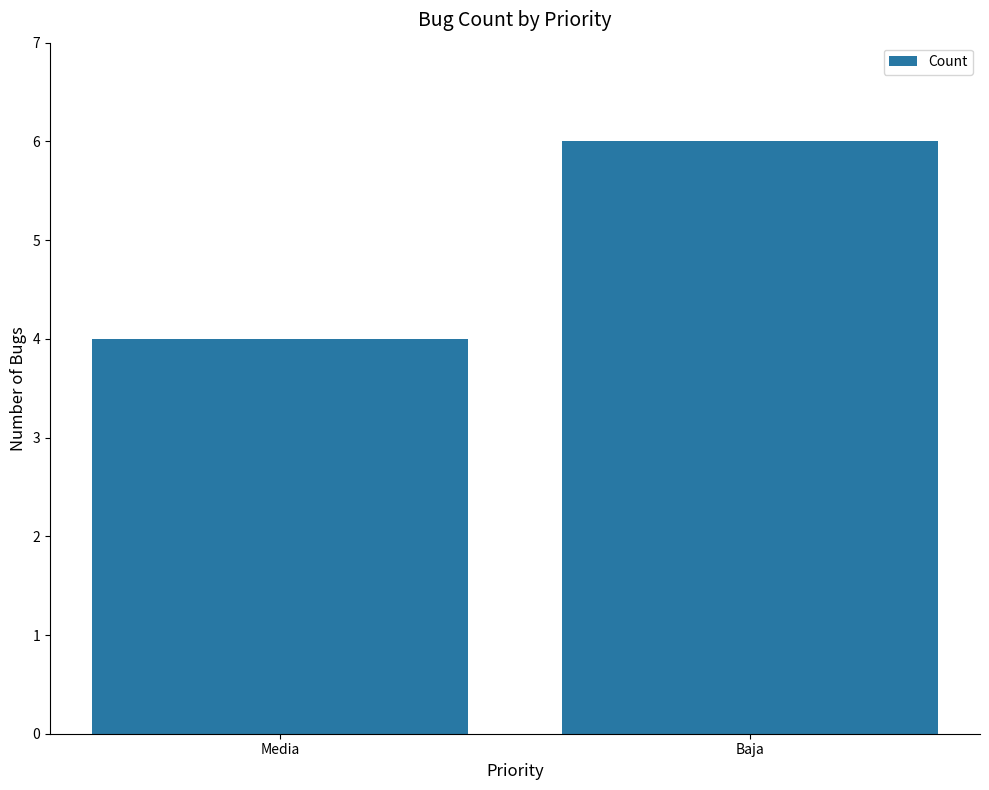

Reading left to right, transcribe all the data shown in this chart.

Media=4	Baja=6